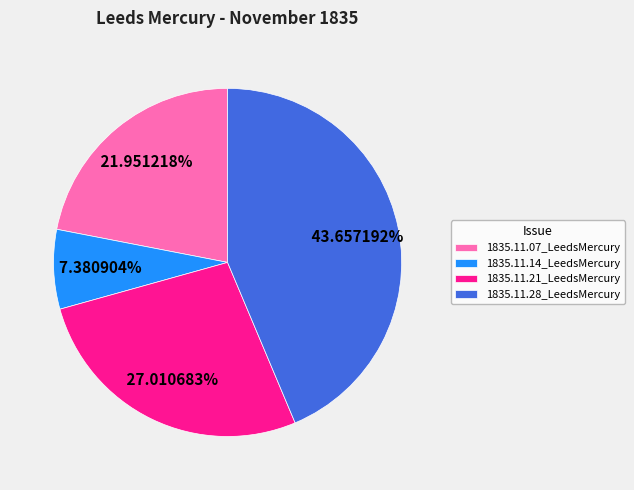

The 1835.11.28_LeedsMercury slice represents 37% of the pie. True or false?

False